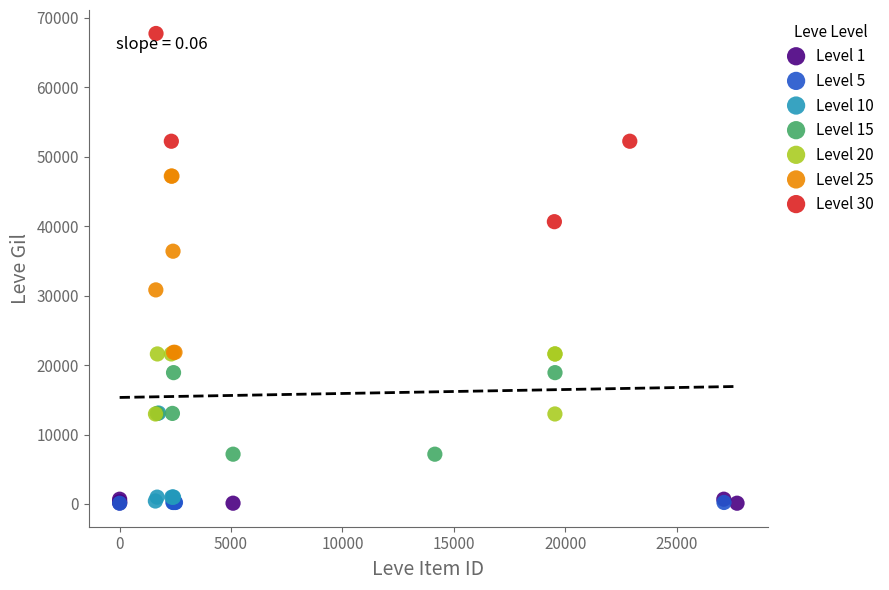

Which series contains the highest Y value?

Level 30